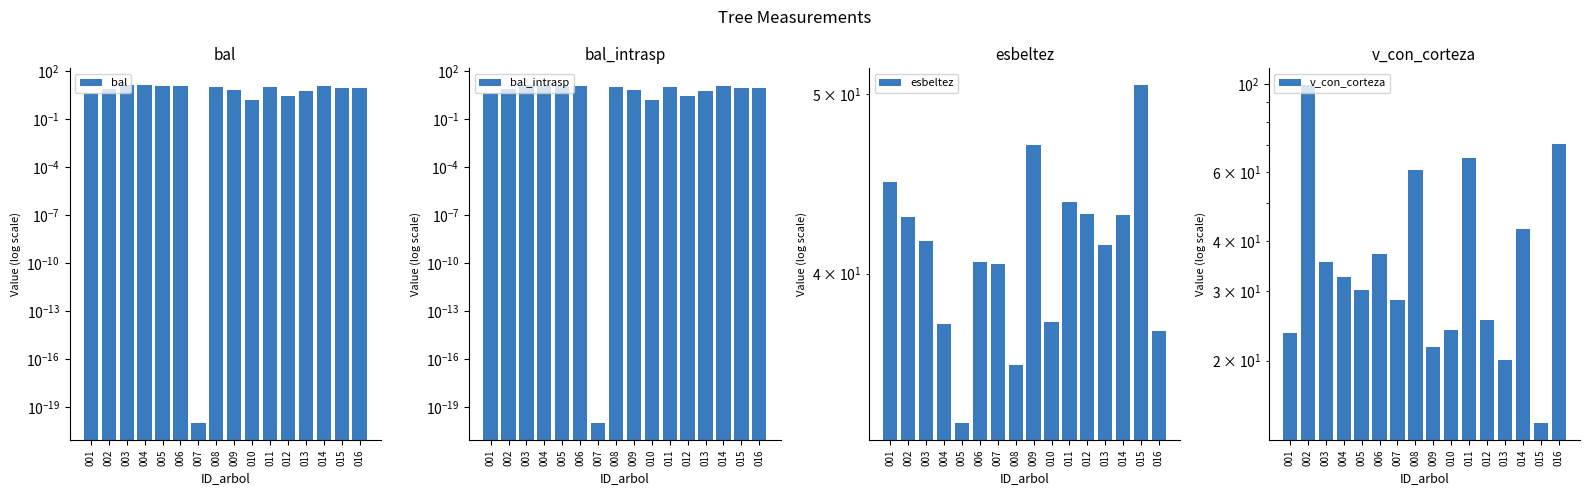

How many series are shown in this chart?

4